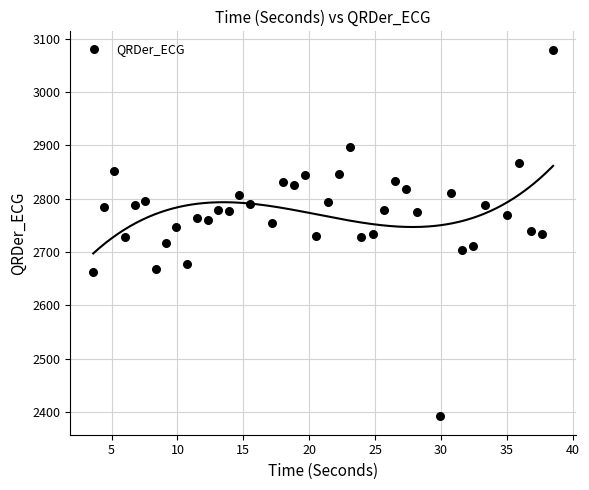

What is the range of X values (max minus min)?

34.9